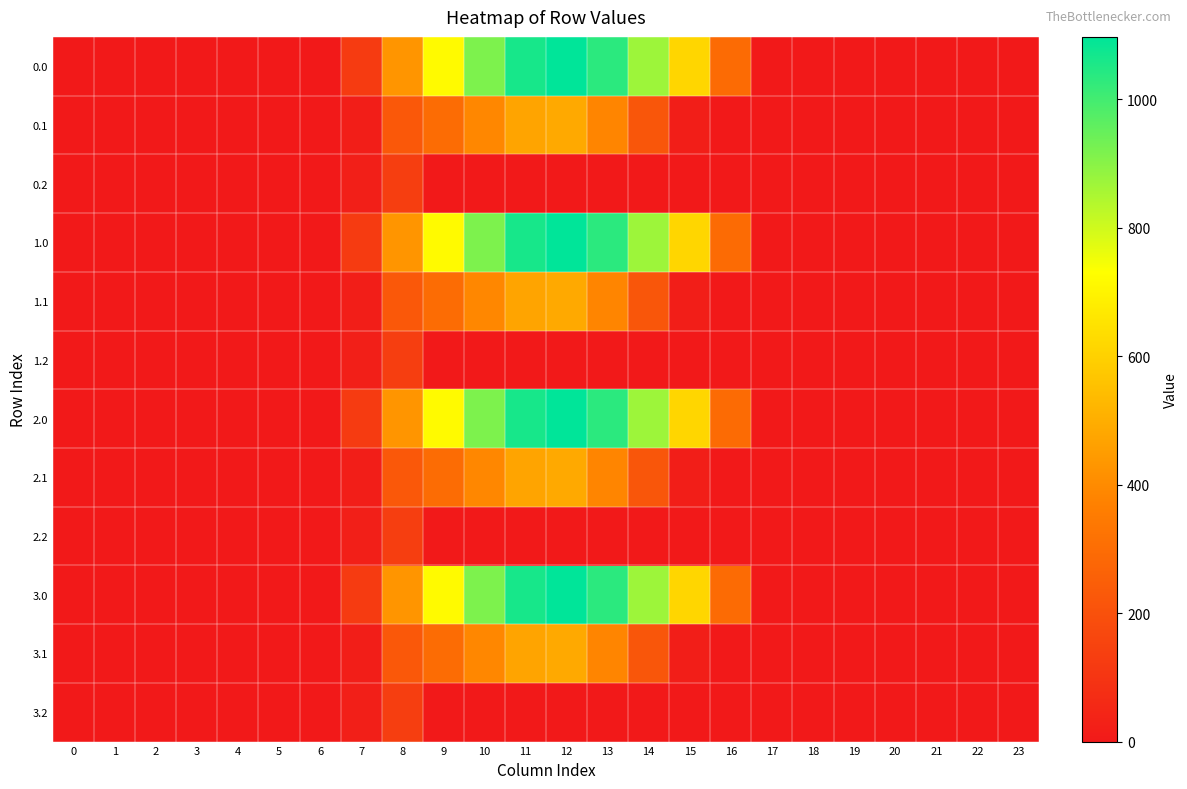

Count the number of categories in the chart.

24